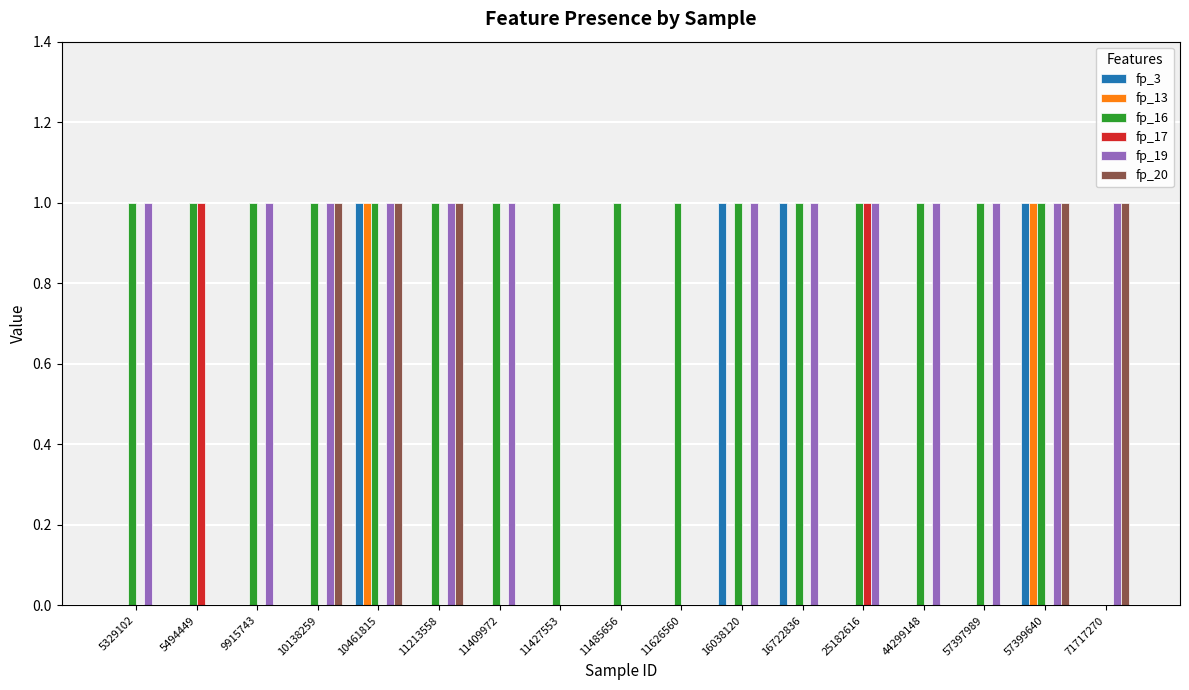

How many data points does each series have?

17